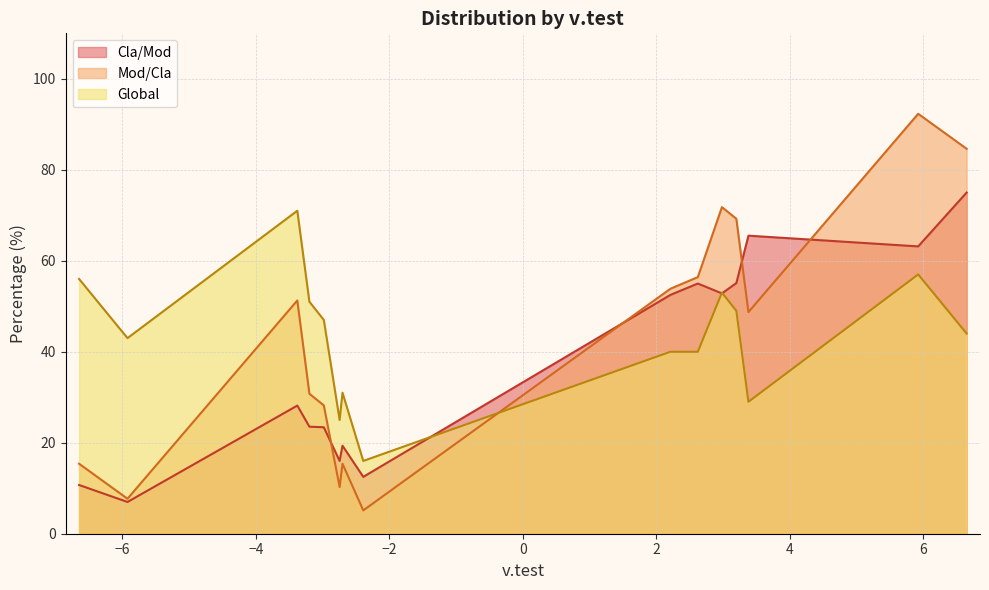

What is the maximum value for Cla/Mod?

75.0